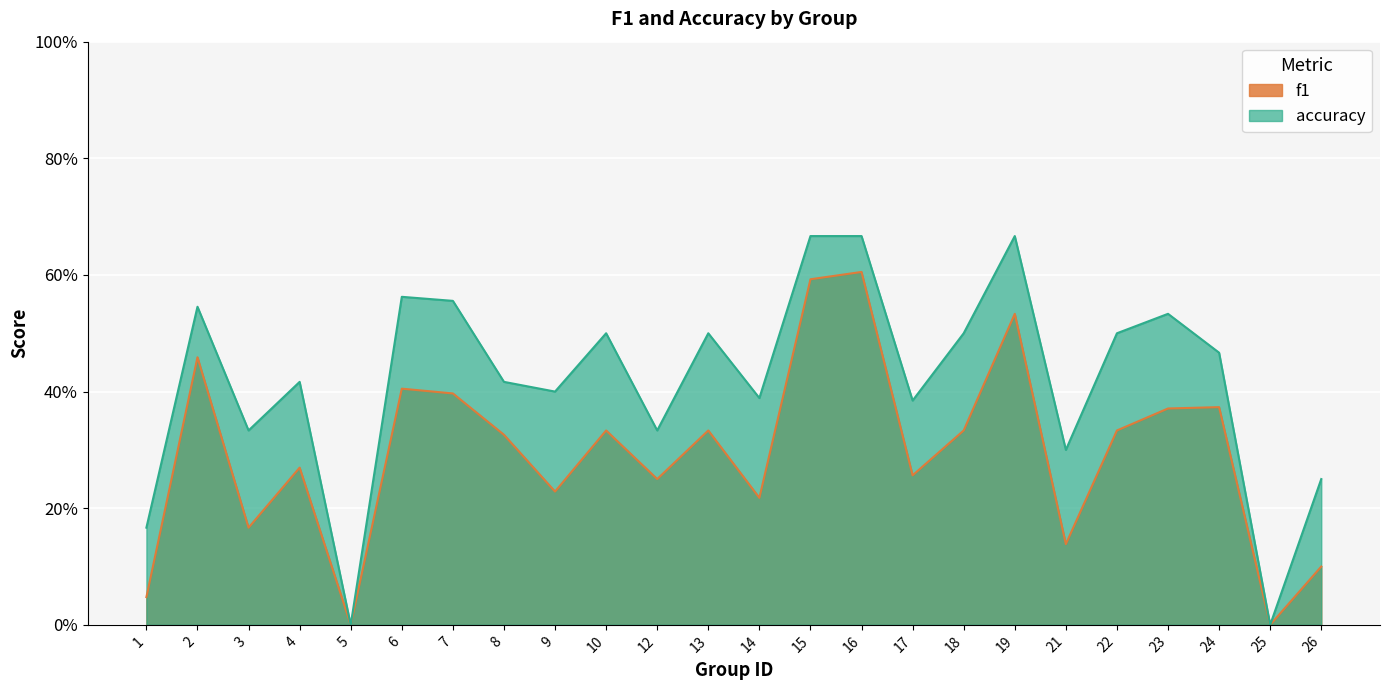

True or false: f1 and accuracy intersect in this chart.

False